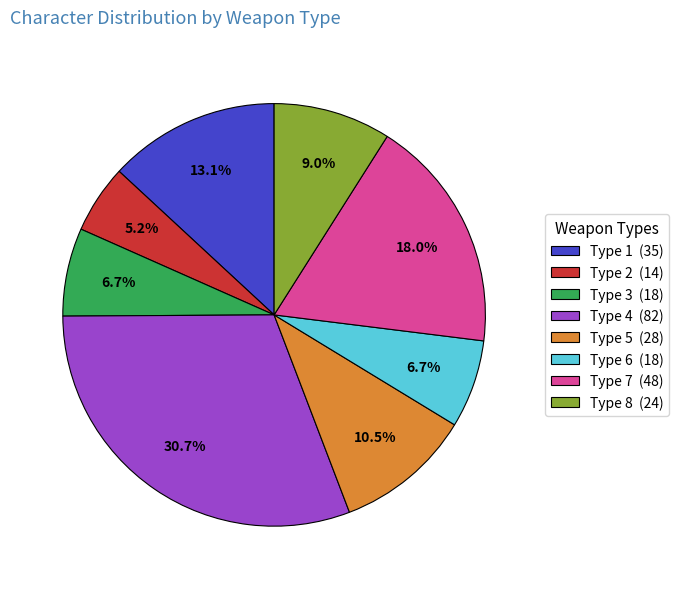

Does Type 1 (35) represent more than half of the total?

No